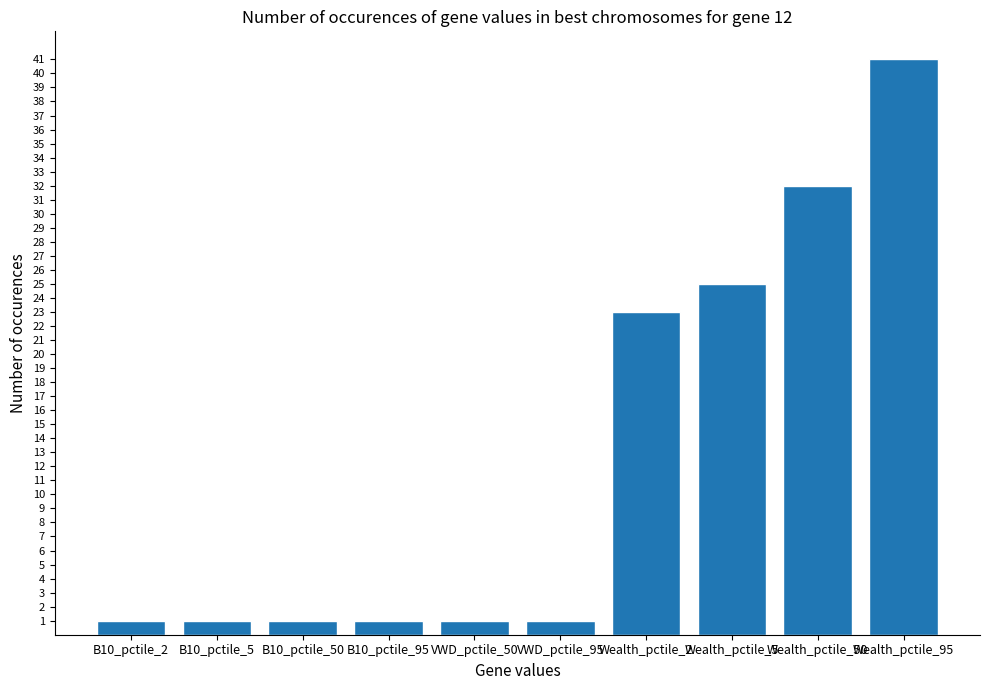

How many data points does each series have?

10